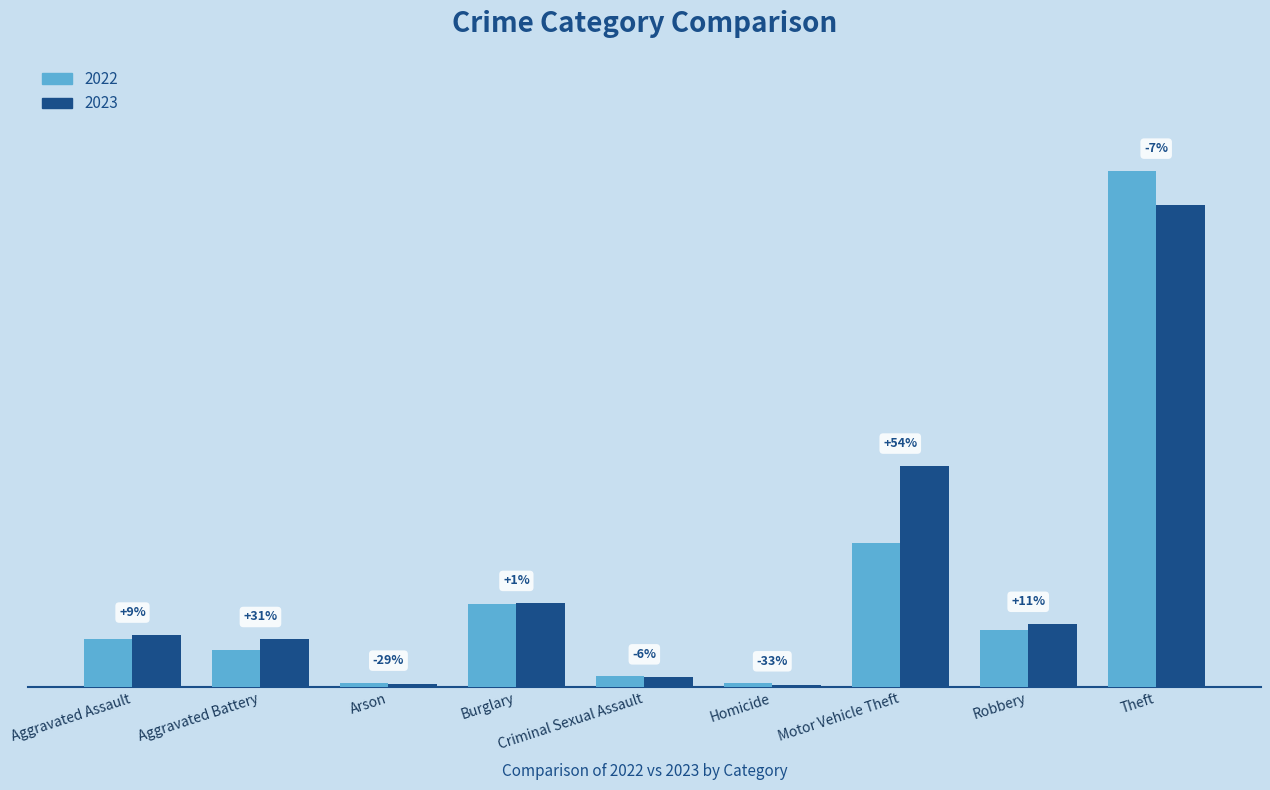

What is the label of the 7th bar from the left?

Motor Vehicle Theft